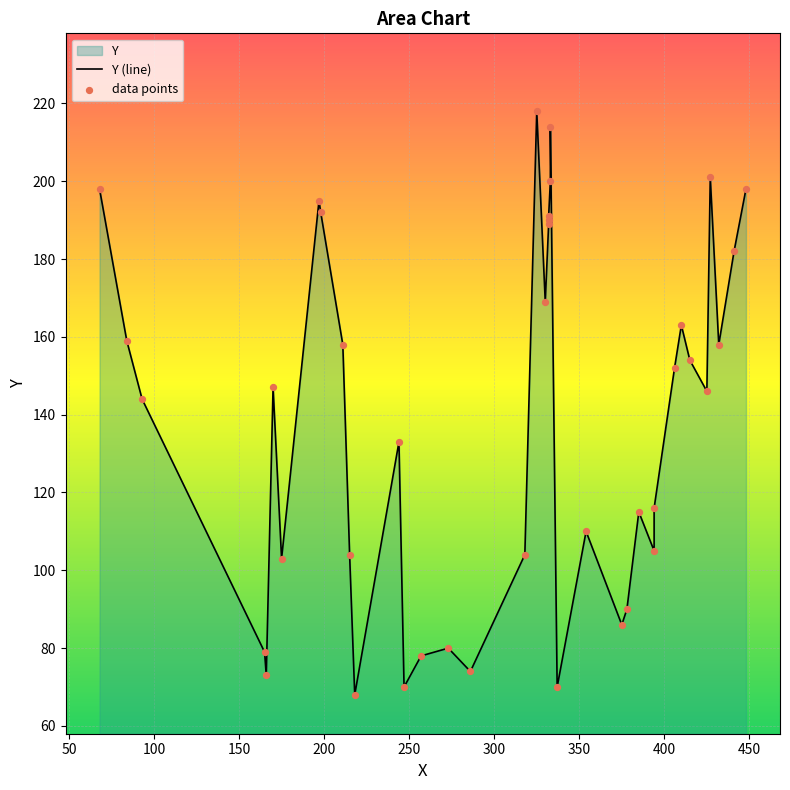

Between 17 and 35, which is larger?

35